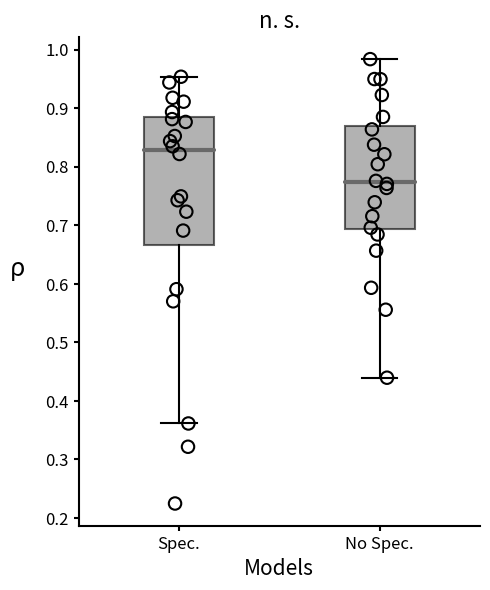

Where does the median line of the box for Spec. sit on the y-axis? The values are not printed on the chart, so give them approximately, as read against the axis.

0.83